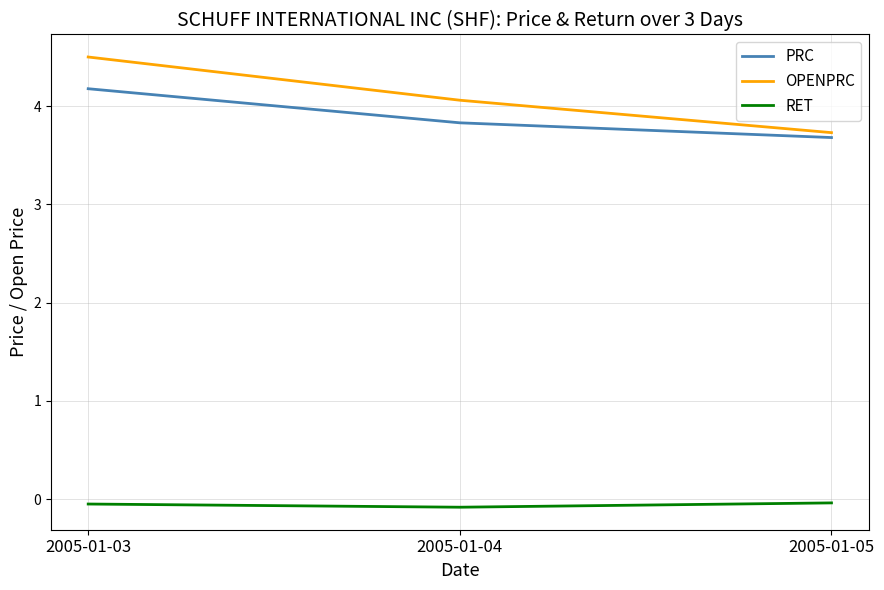

Is this an area chart (filled region under the line)?

No